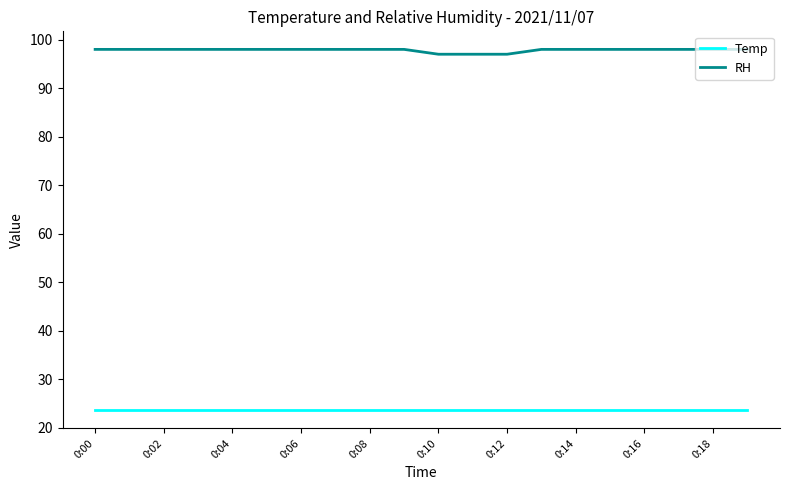

True or false: RH and Temp intersect in this chart.

False